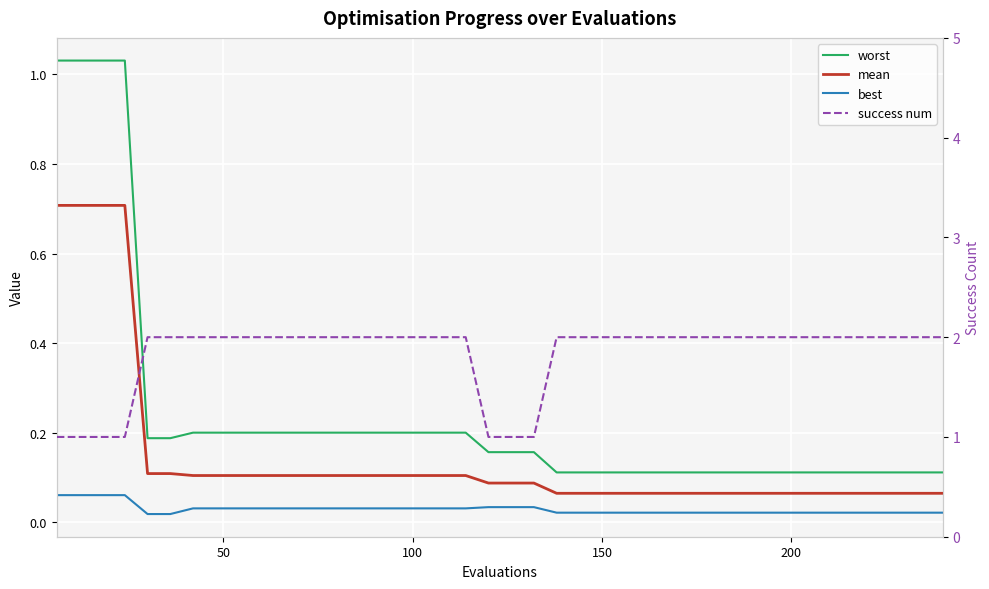

True or false: worst and best cross at least once.

False